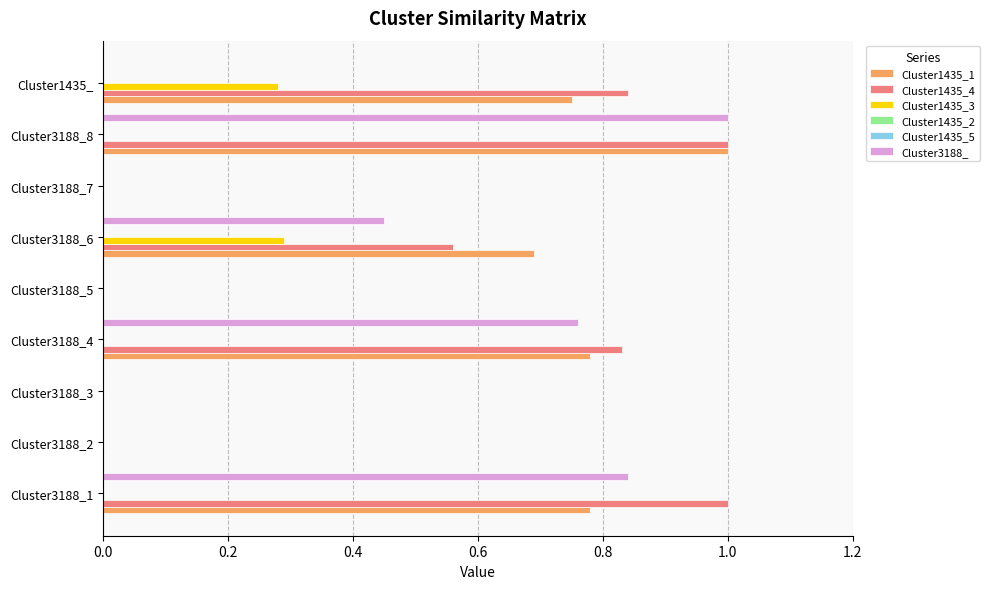

Between Cluster3188_7 and Cluster3188_5, which is larger?

Cluster3188_7